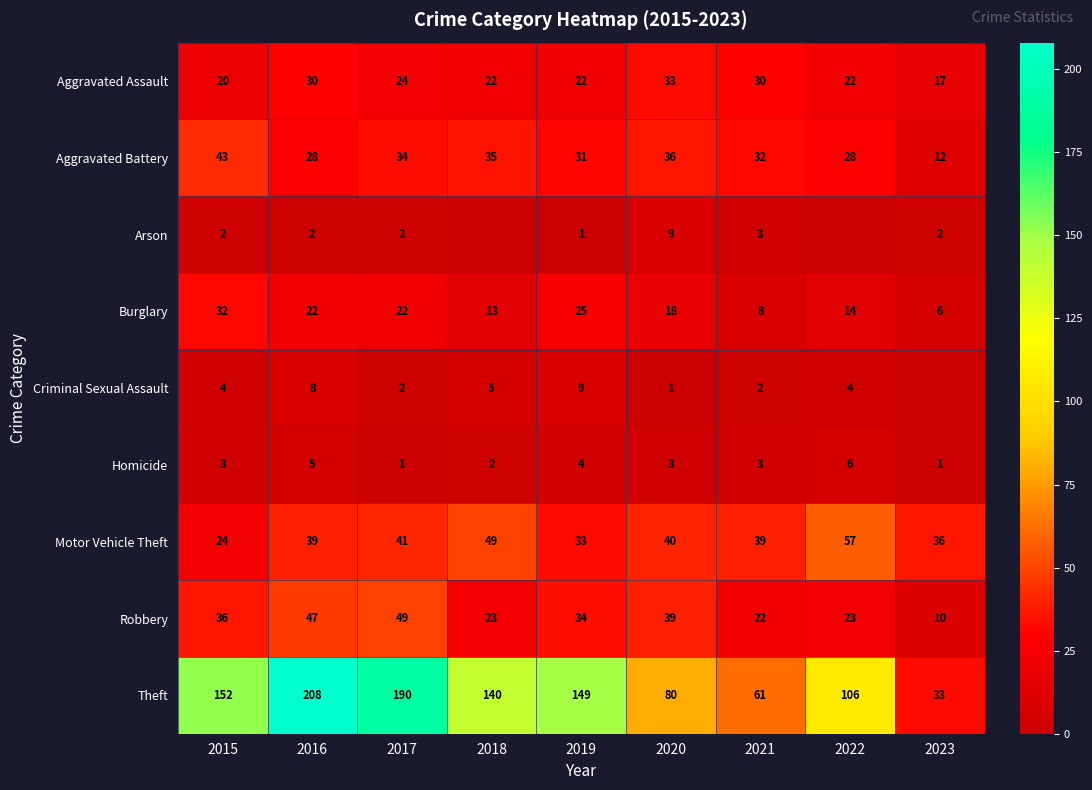

What is the difference between the maximum and second lowest values in the Motor Vehicle Theft series?

24